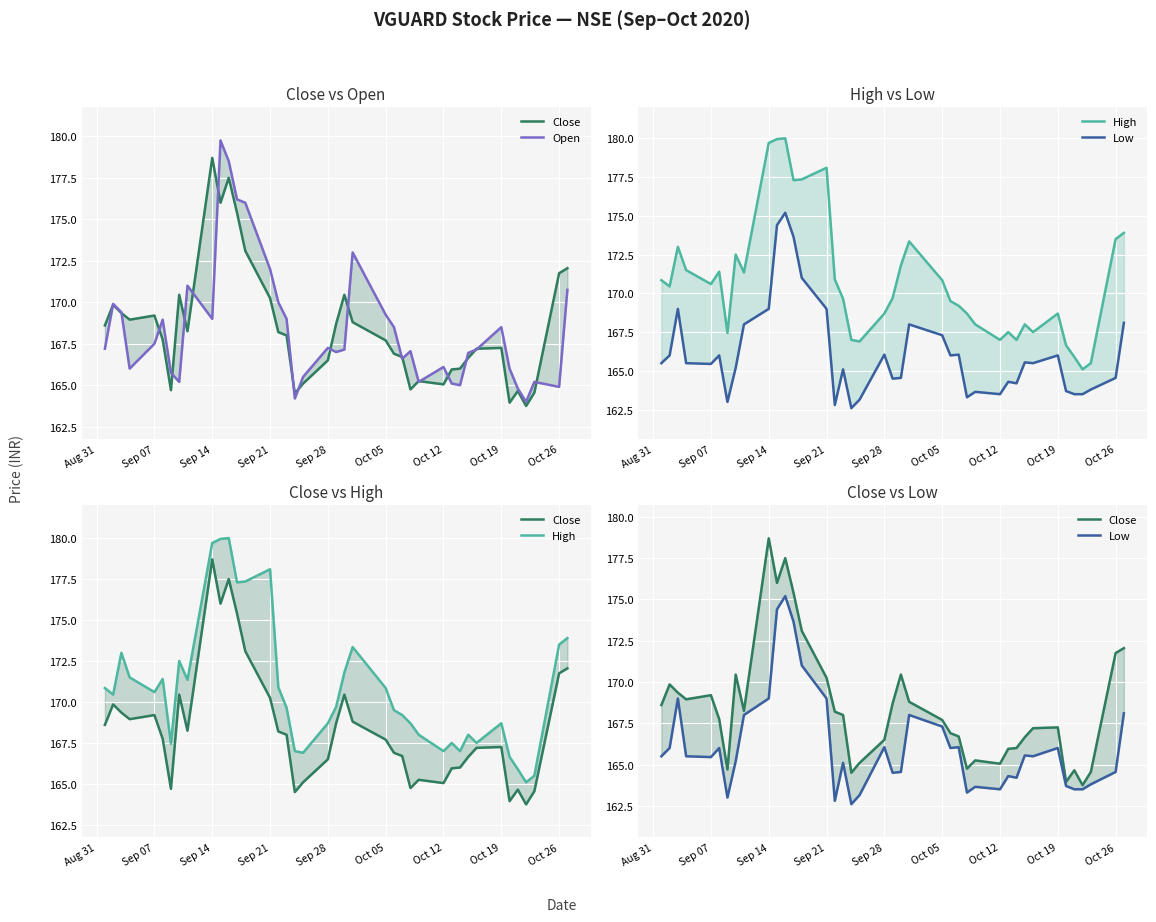

Reading right to left, list all the values displayed in this chart.

Close: 172.1	171.8	164.6	163.8	164.7	163.9	167.2	167.2	166.7	166.0	165.9	165.1	165.2	164.8	166.7	166.9	167.7	168.8	170.4	168.7	166.5	165.1	164.5	168.0	168.2	170.2	173.1	175.4	177.5	176.0	178.7	168.2	170.4	164.7	167.8	169.2	168.9	169.3	169.8	168.6
Open: 170.8	164.9	165.2	164.0	164.8	166.0	168.5	167.2	166.9	165.0	165.1	166.1	165.2	167.1	166.6	168.5	169.2	173.0	167.2	167.0	167.2	165.5	164.2	169.0	170.0	172.0	176.0	176.2	178.5	179.8	169.0	171.0	165.2	165.8	168.9	167.5	166.0	169.4	169.9	167.2
High: 173.9	173.5	165.5	165.1	165.9	166.7	168.7	167.5	168.0	167.0	167.5	167.0	168.0	168.7	169.2	169.5	170.8	173.3	171.8	169.7	168.7	166.9	167.0	169.7	170.9	178.1	177.3	177.3	180.0	179.9	179.7	171.3	172.5	167.4	171.4	170.6	171.5	173.0	170.4	170.8
Low: 168.1	164.6	163.8	163.5	163.5	163.7	166.0	165.5	165.6	164.2	164.3	163.5	163.7	163.3	166.1	166.0	167.3	168.0	164.6	164.5	166.1	163.2	162.6	165.1	162.8	169.0	171.0	173.7	175.2	174.4	169.0	168.0	165.2	163.0	166.0	165.4	165.5	169.0	166.0	165.5